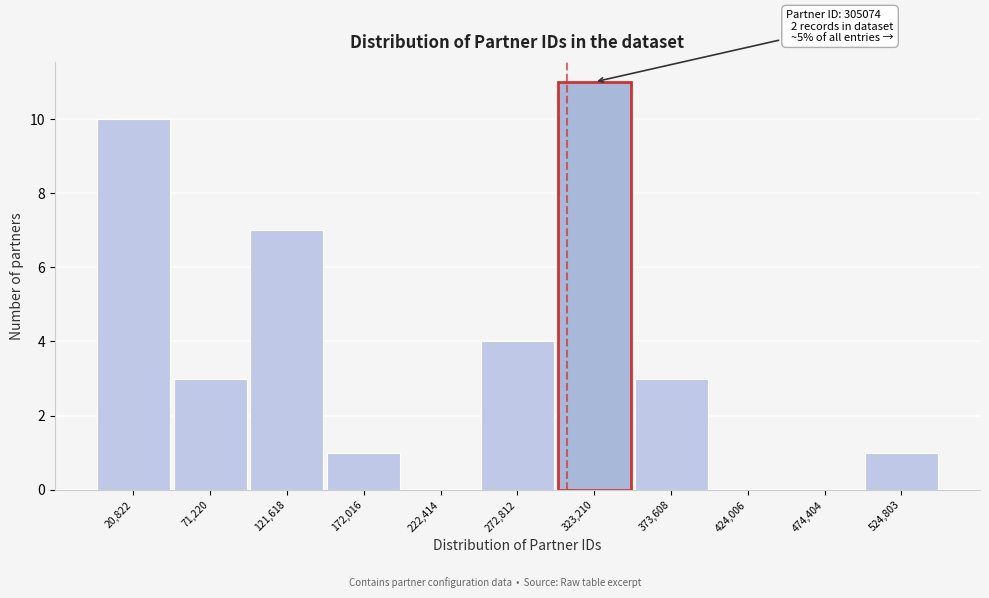

Over which range of the x-axis is the bar tallest?

300000 to 350000